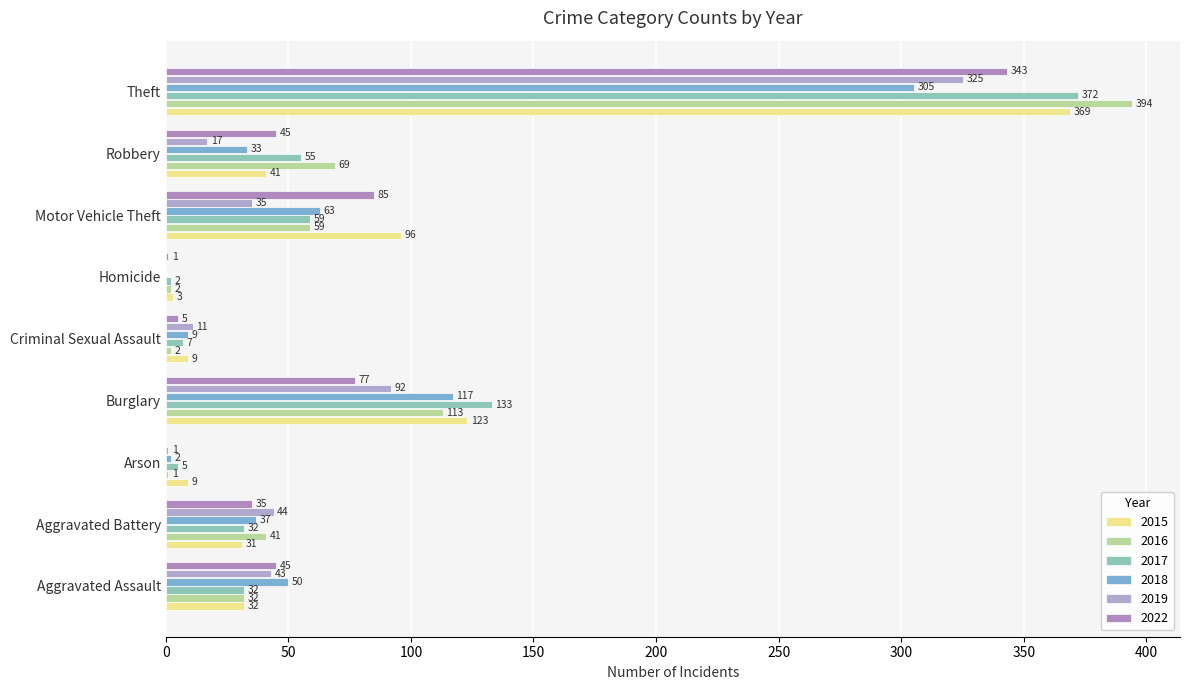

How many positive values does the 2018 series have?

8